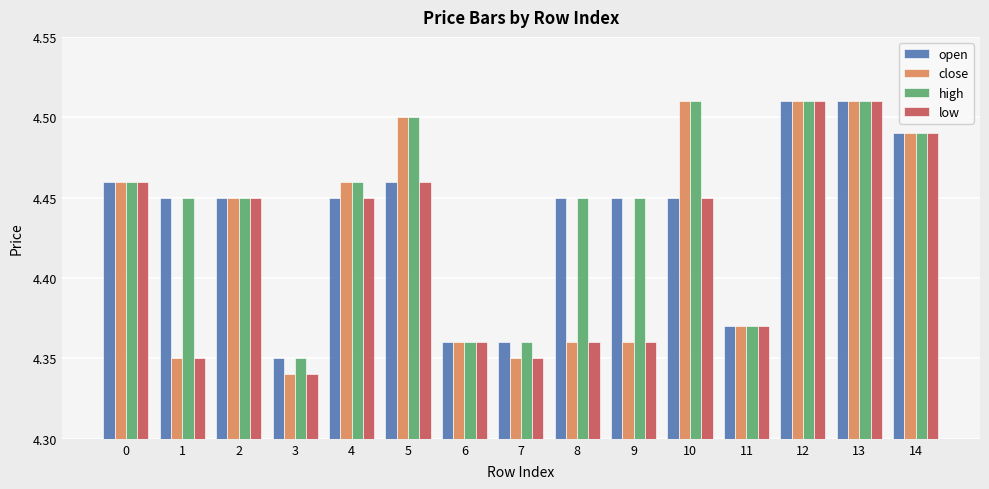

Are the bars grouped side by side (vs. stacked)?

Yes